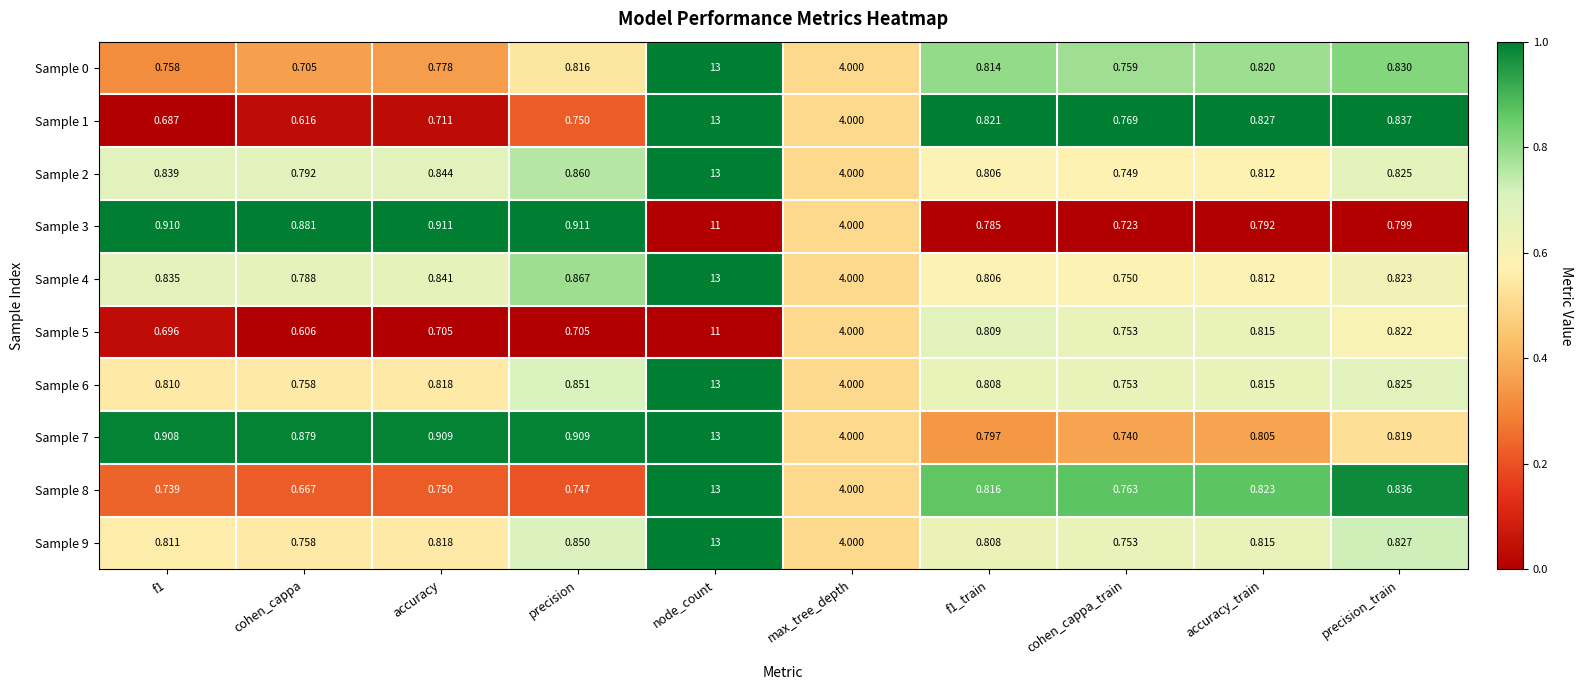

Which series has the largest range (max minus min)?

Sample 1